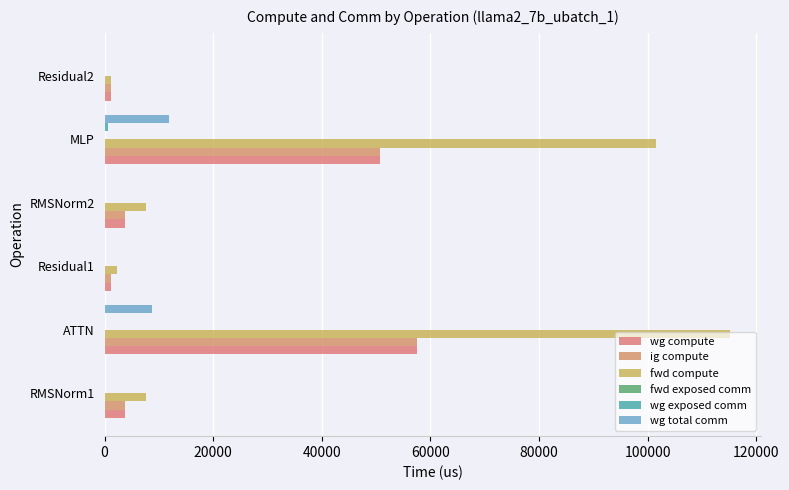

What is the difference between the maximum and second lowest values in the fwd compute series?

112882.5